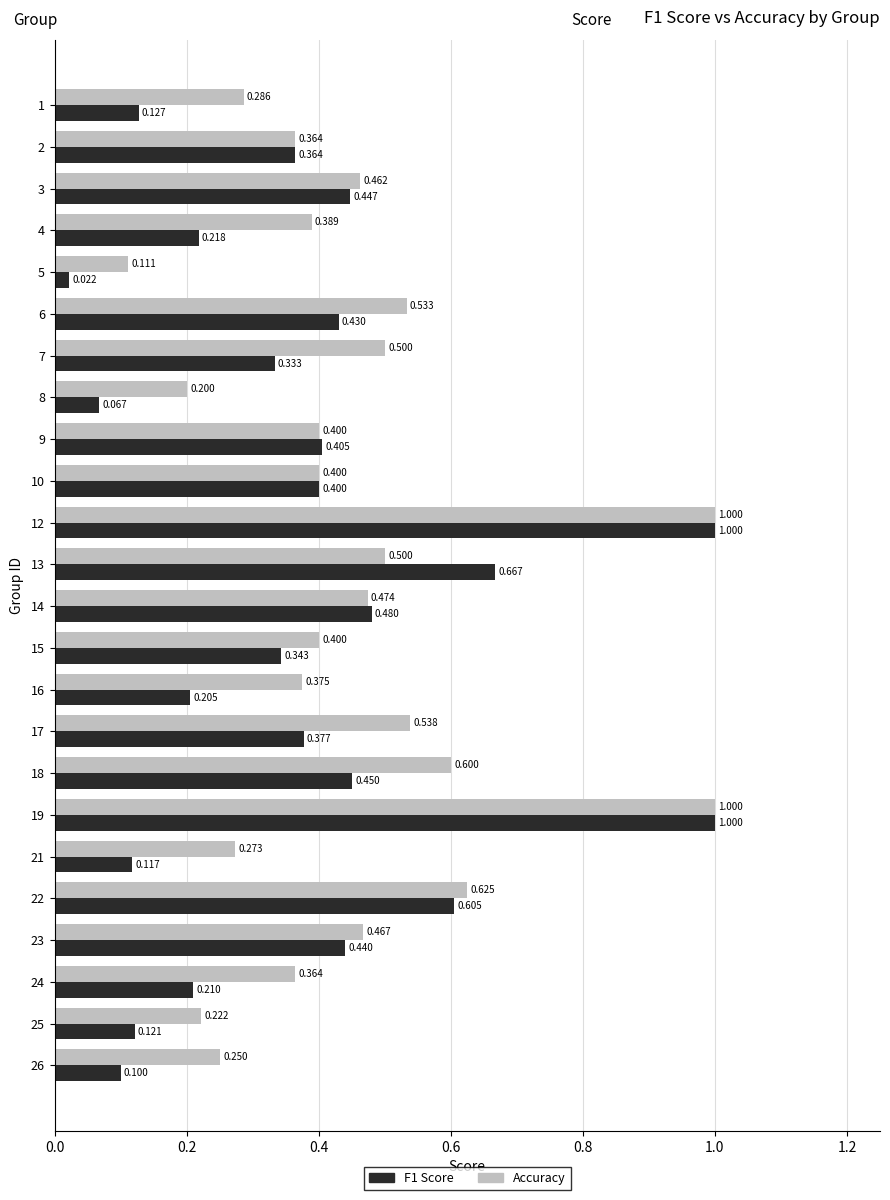

Is the value of Accuracy at 8 greater than the value of F1 Score at 14?

No